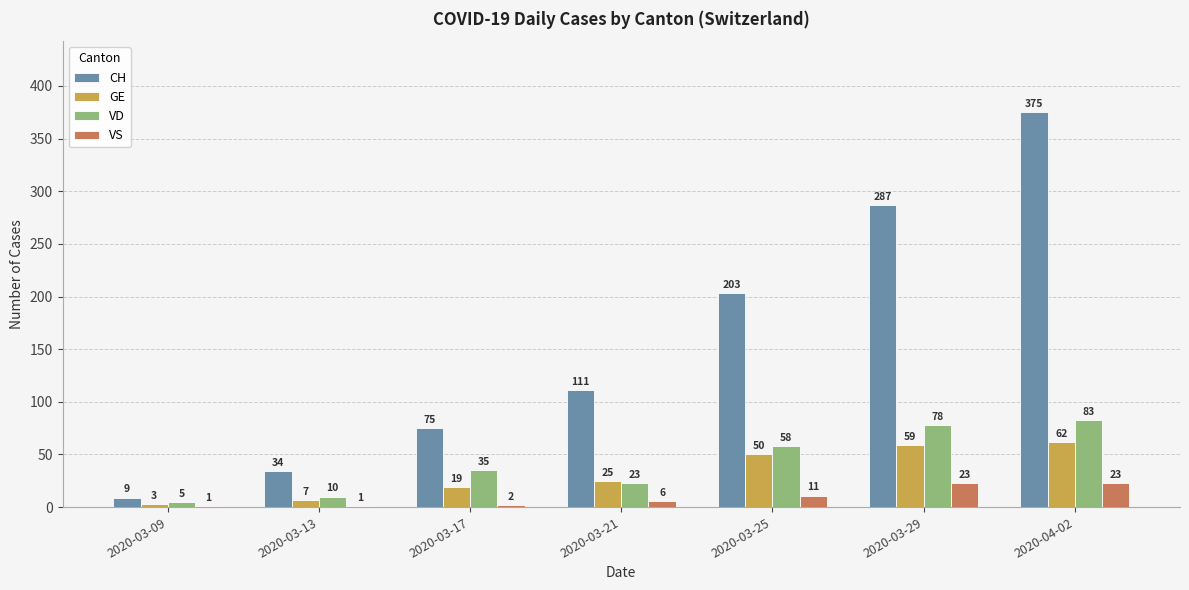

Which series has the largest range (max minus min)?

CH